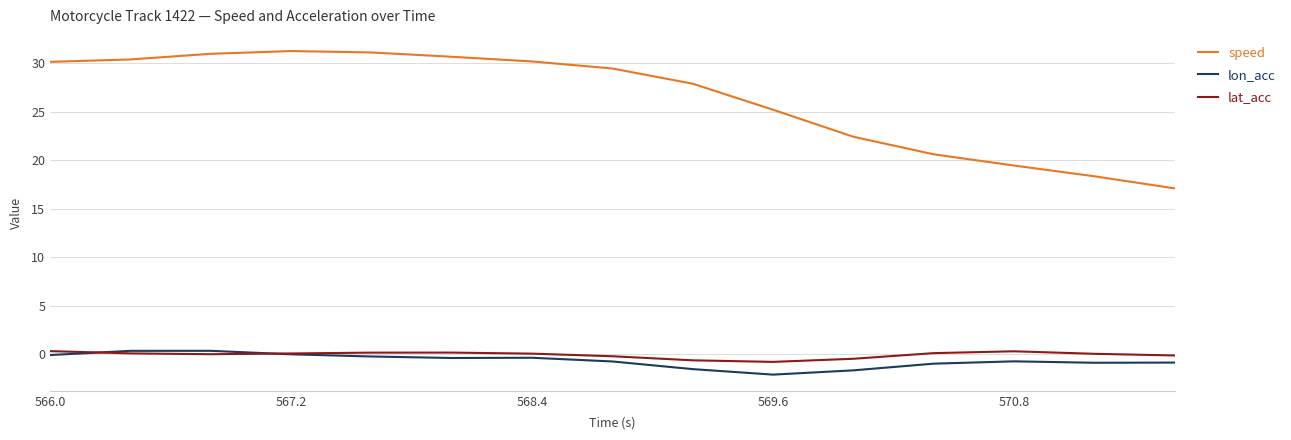

What is the greatest value displayed?

31.3